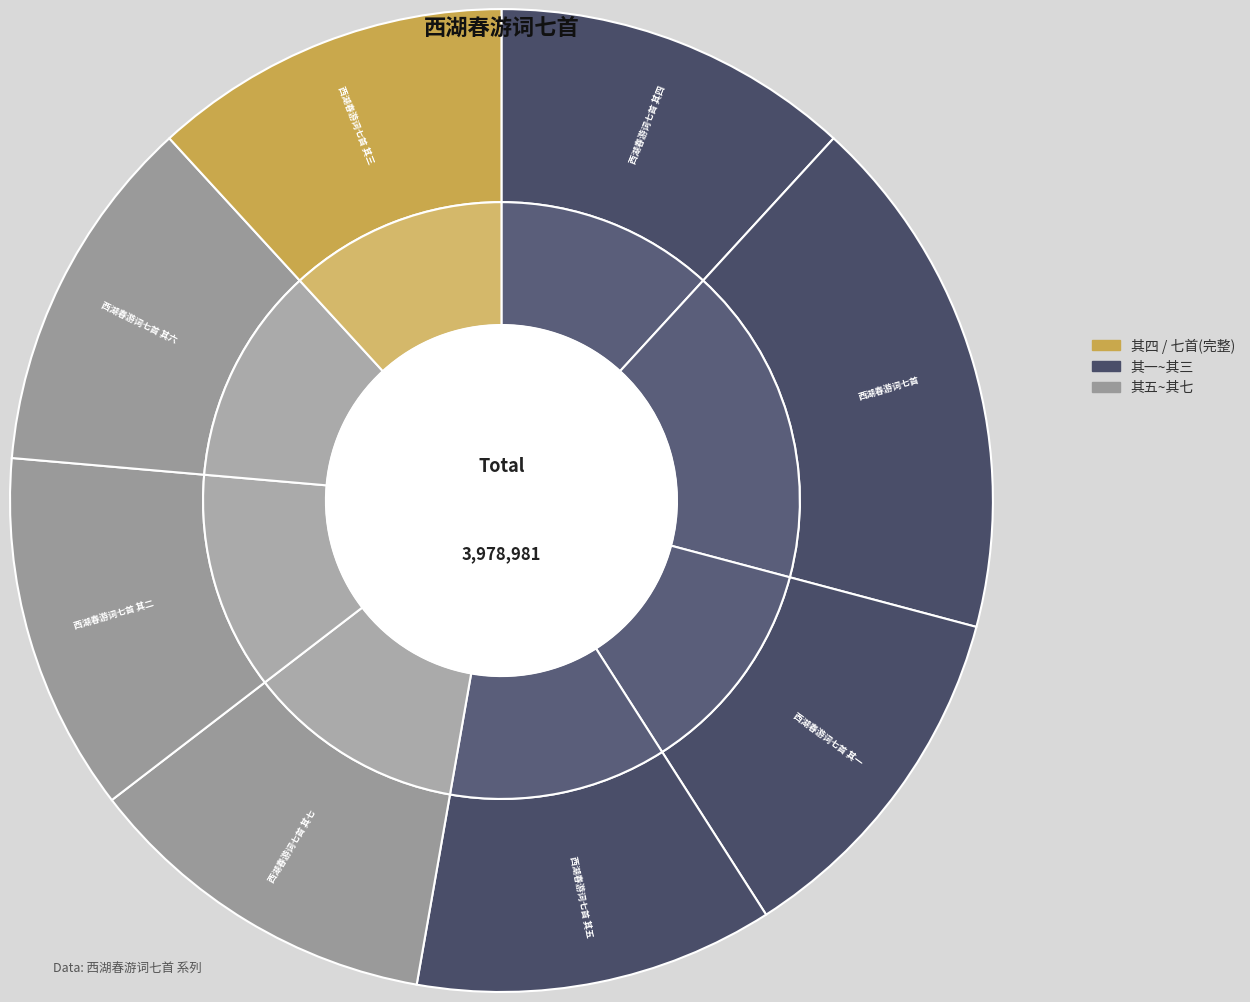

To the nearest percent, what percentage of the pie is 西湖春游词七首 其七?

12%